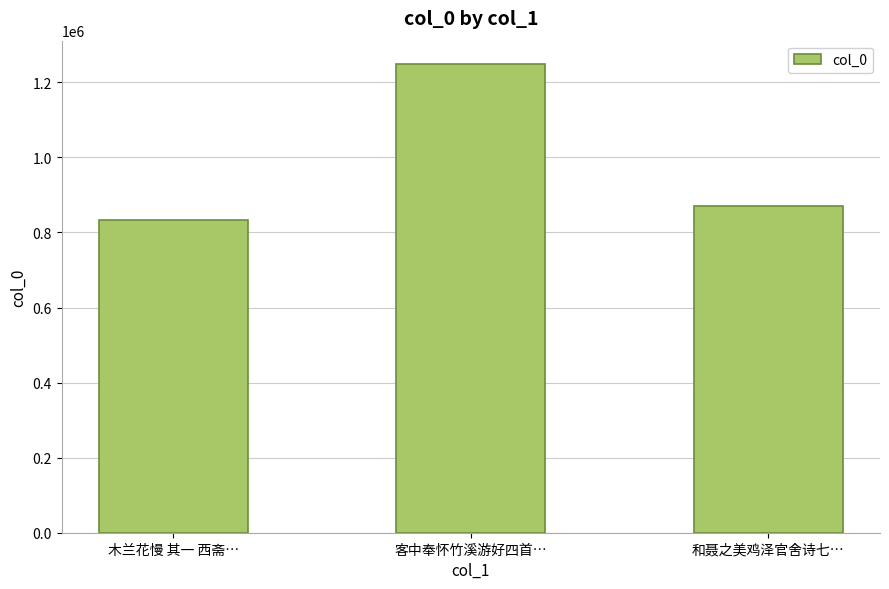

List the labels in order of value, smallest first.

木兰花慢 其一 西斋…, 和聂之美鸡泽官舍诗七…, 客中奉怀竹溪游好四首…